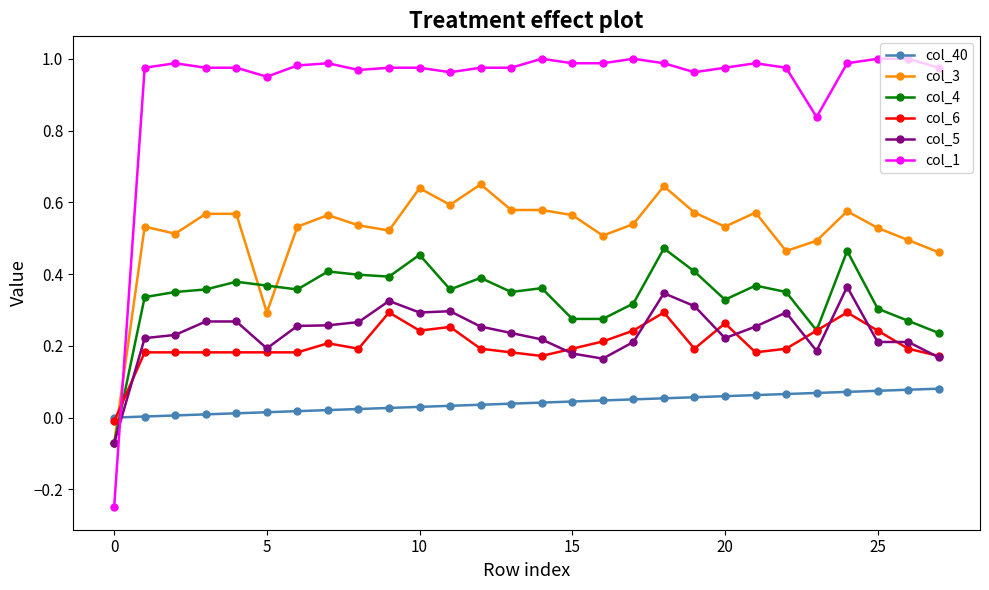

List the series in order of their peak value, lowest first.

col_40, col_6, col_5, col_4, col_3, col_1